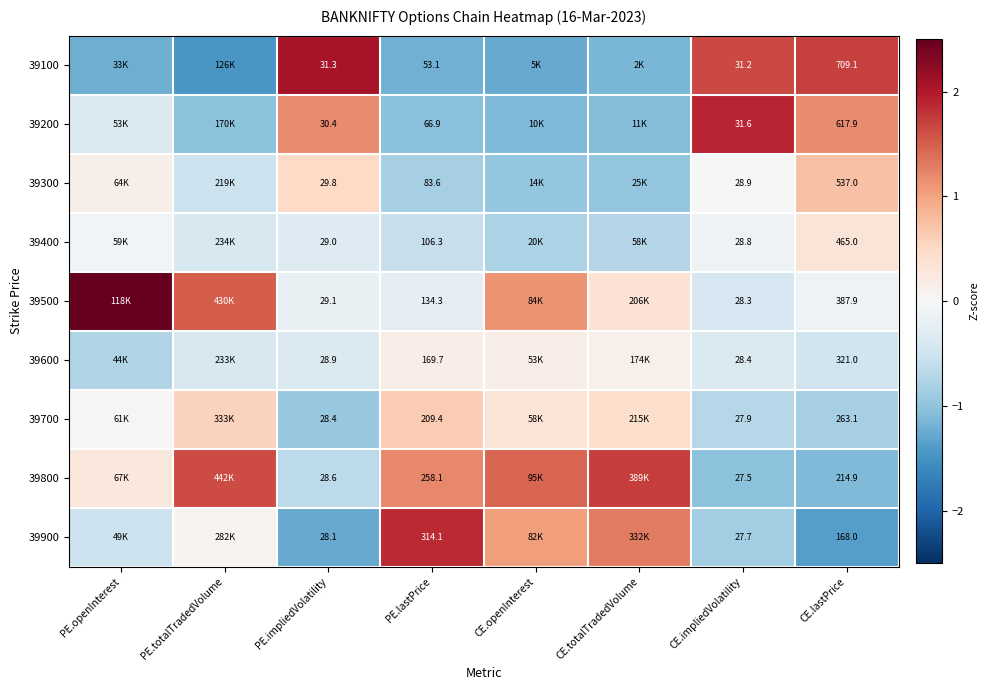

How many data points in 39700 are less than 0?

3